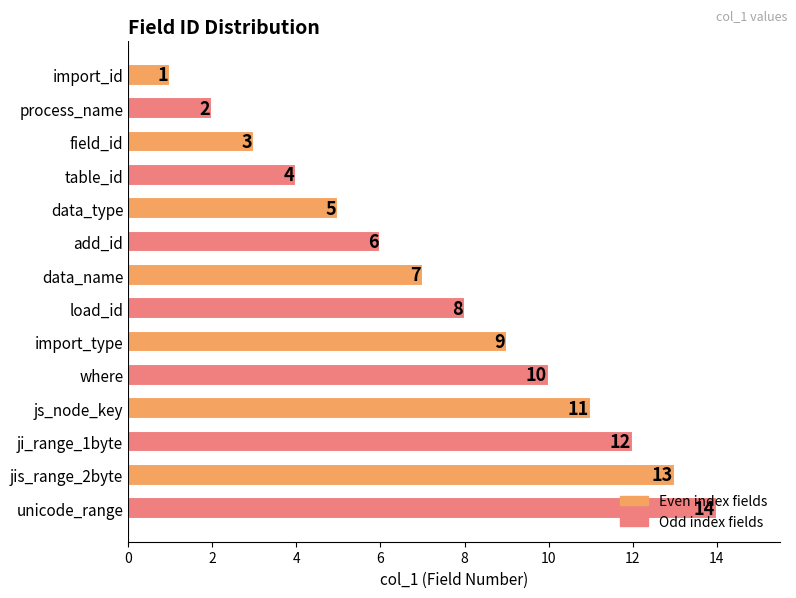

Count the number of categories in the chart.

14